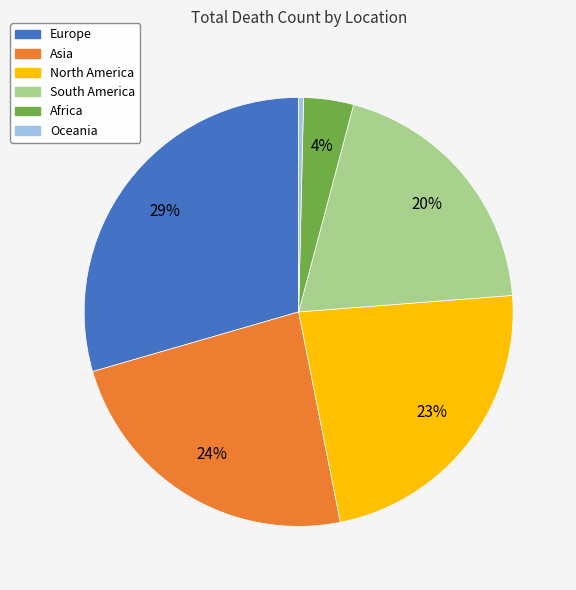

Is it true that Oceania is 0% of the pie?

True